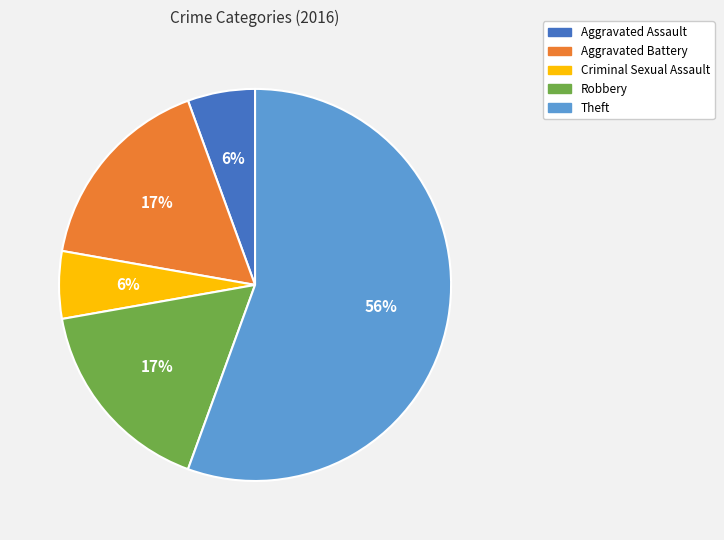

To the nearest percent, what is the average slice percentage?

20%